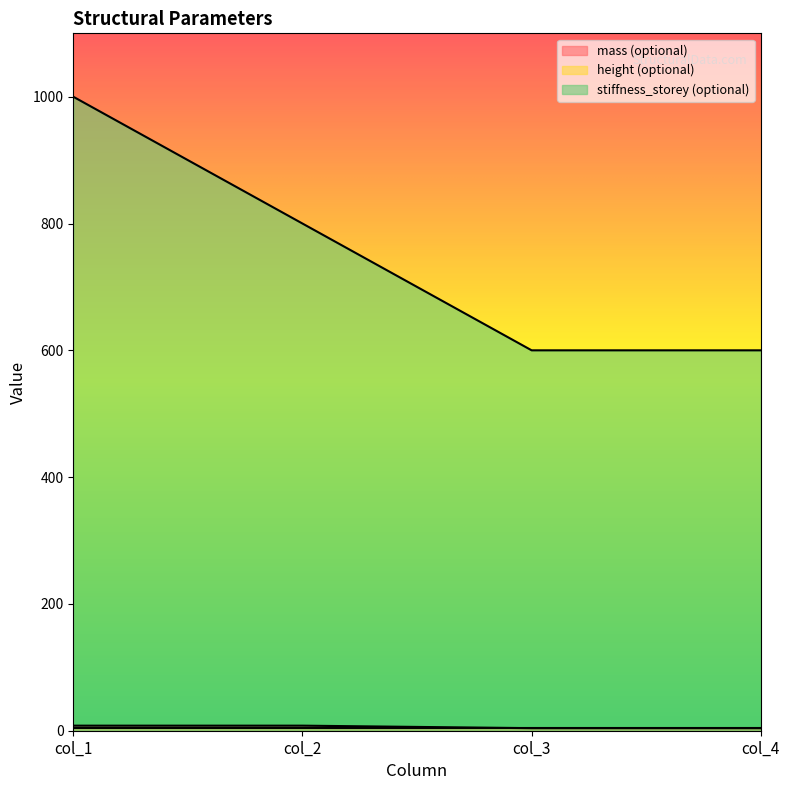

Reading left to right, list all the values displayed in this chart.

mass (optional): 8	8	4	4
stiffness_storey (optional): 1000	800	600	600